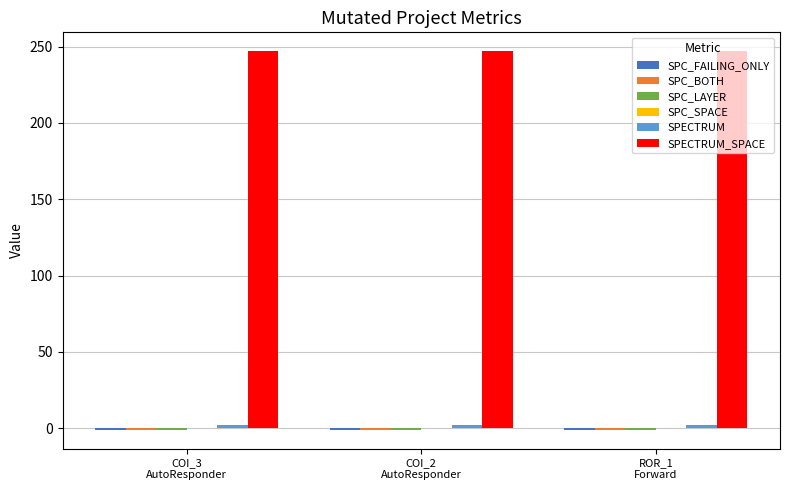

At how many categories does at least one series exceed 99?

3